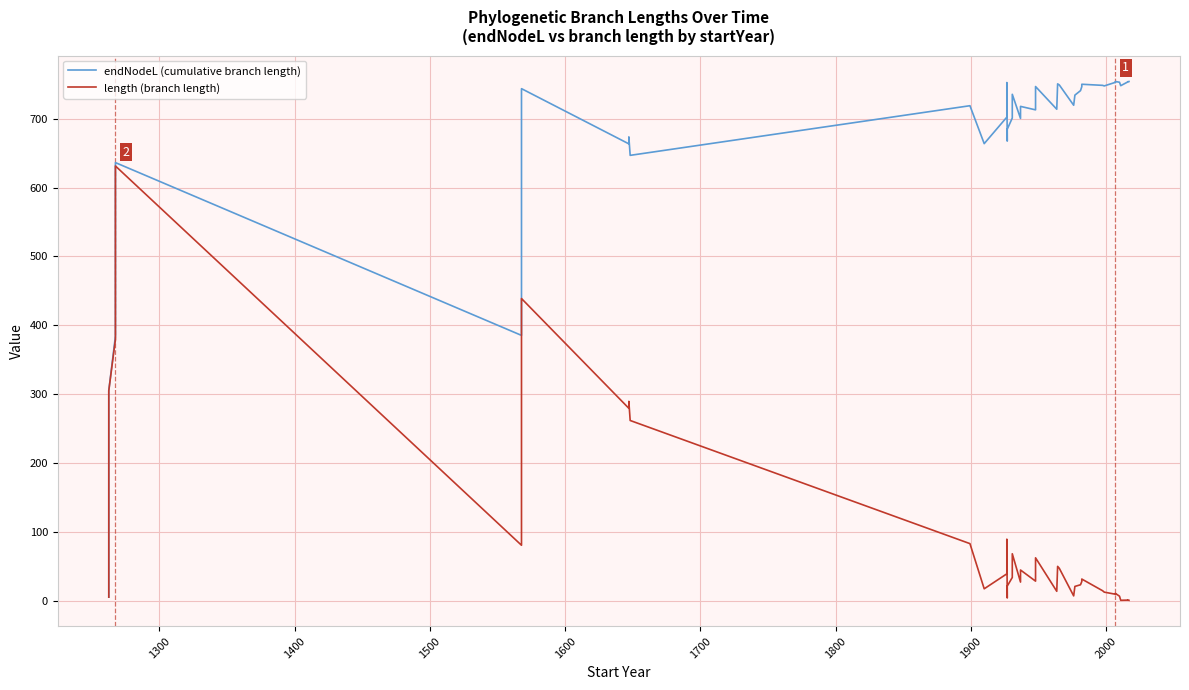

True or false: endNodeL (cumulative branch length) and length (branch length) intersect in this chart.

False